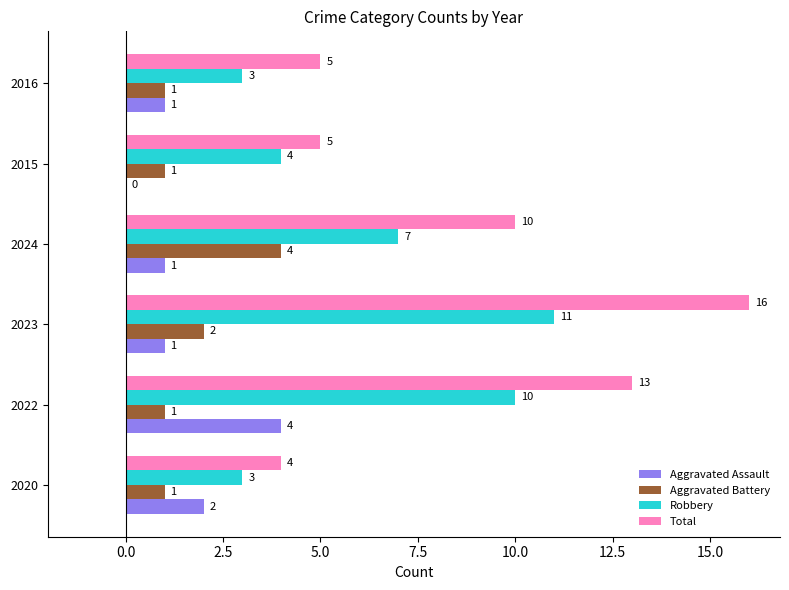

What is the sum of all Aggravated Battery values?

10